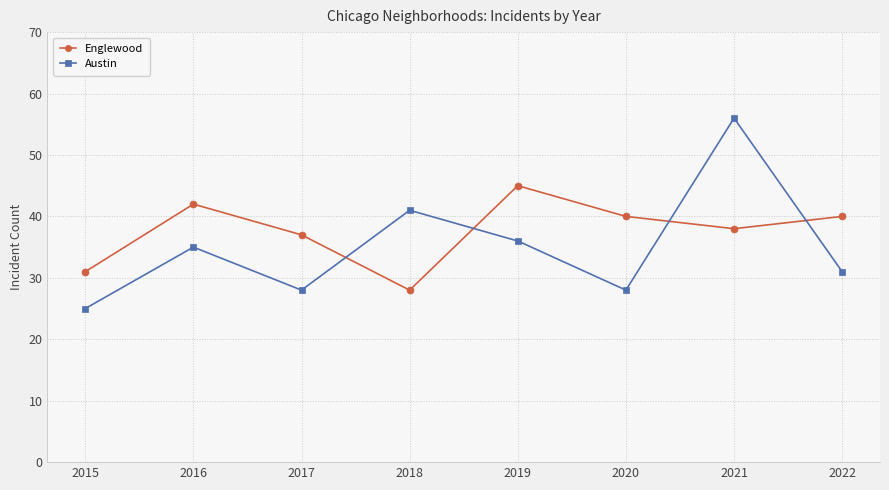

True or false: Austin has more than 2 interior local peaks.

True